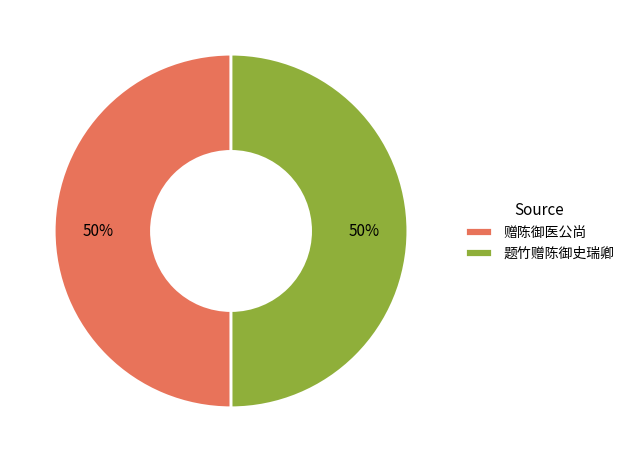

To the nearest percent, what portion does 赠陈御医公尚 represent?

50%